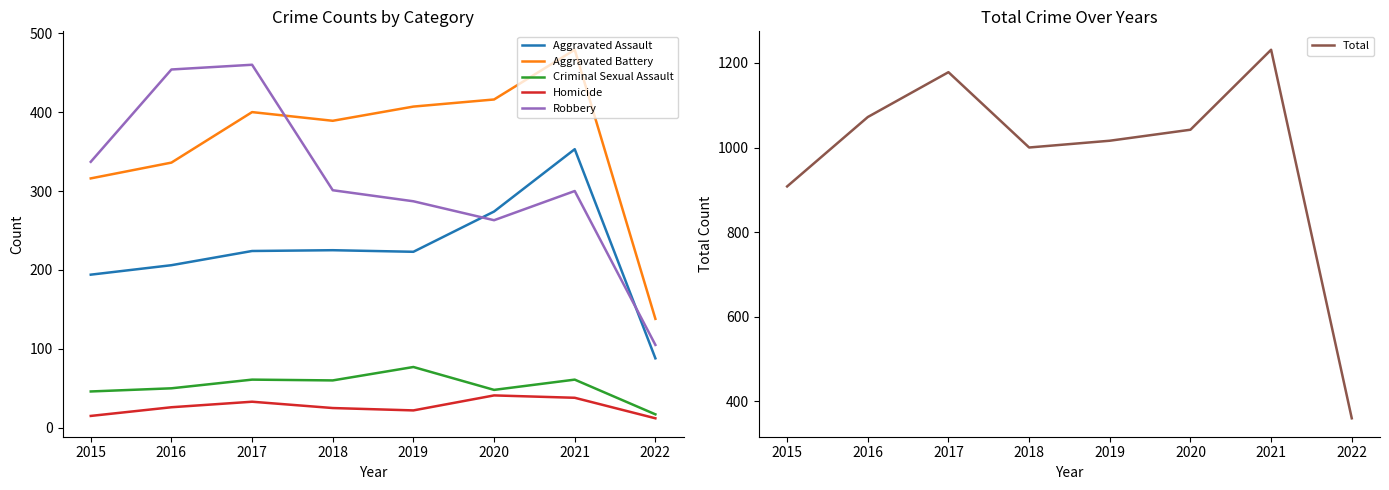

What is the greatest value displayed?

1231